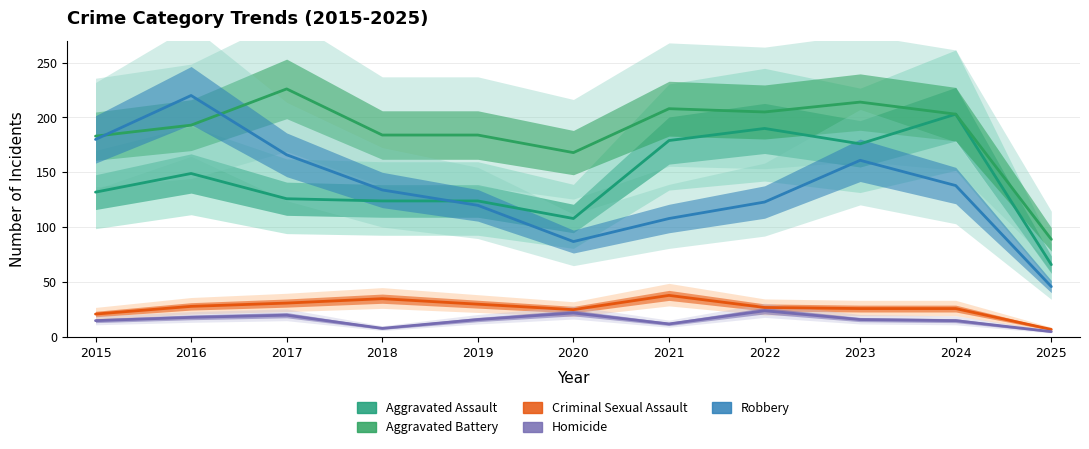

At which category is the sum across all series the highest?

2016